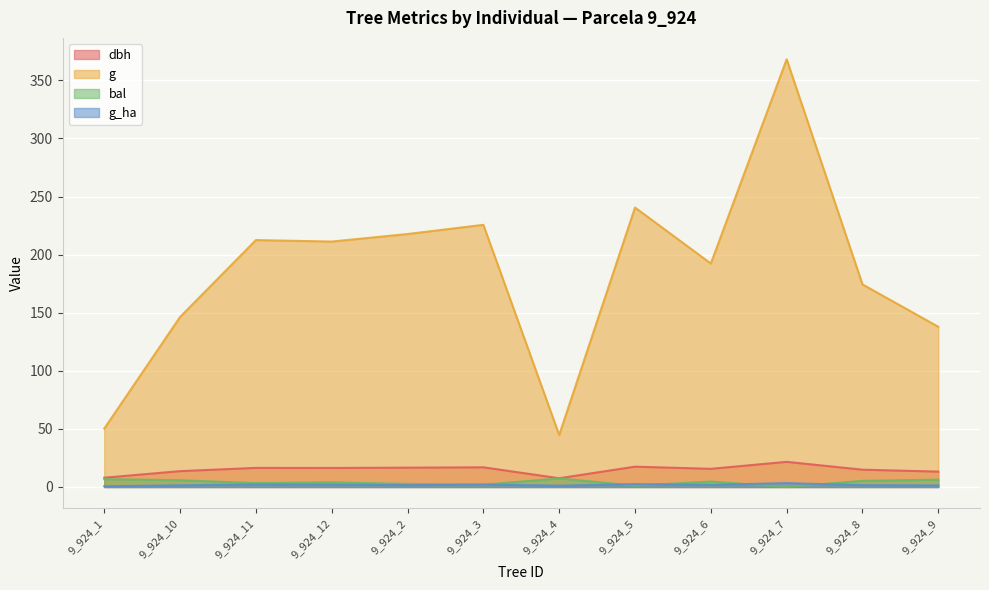

What is the label of the 2nd point from the left?

9_924_10